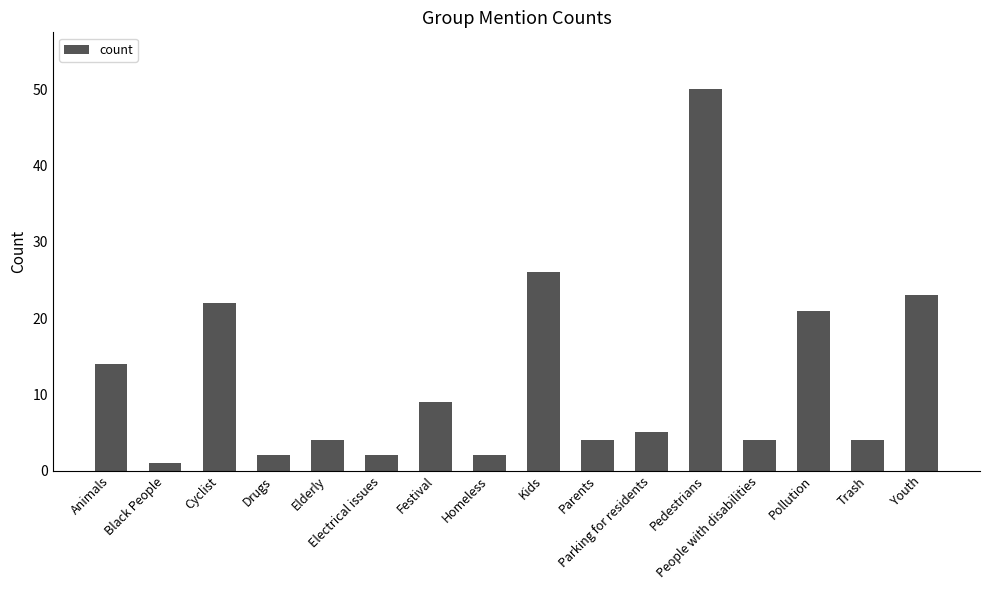

Does the chart contain any negative values?

No